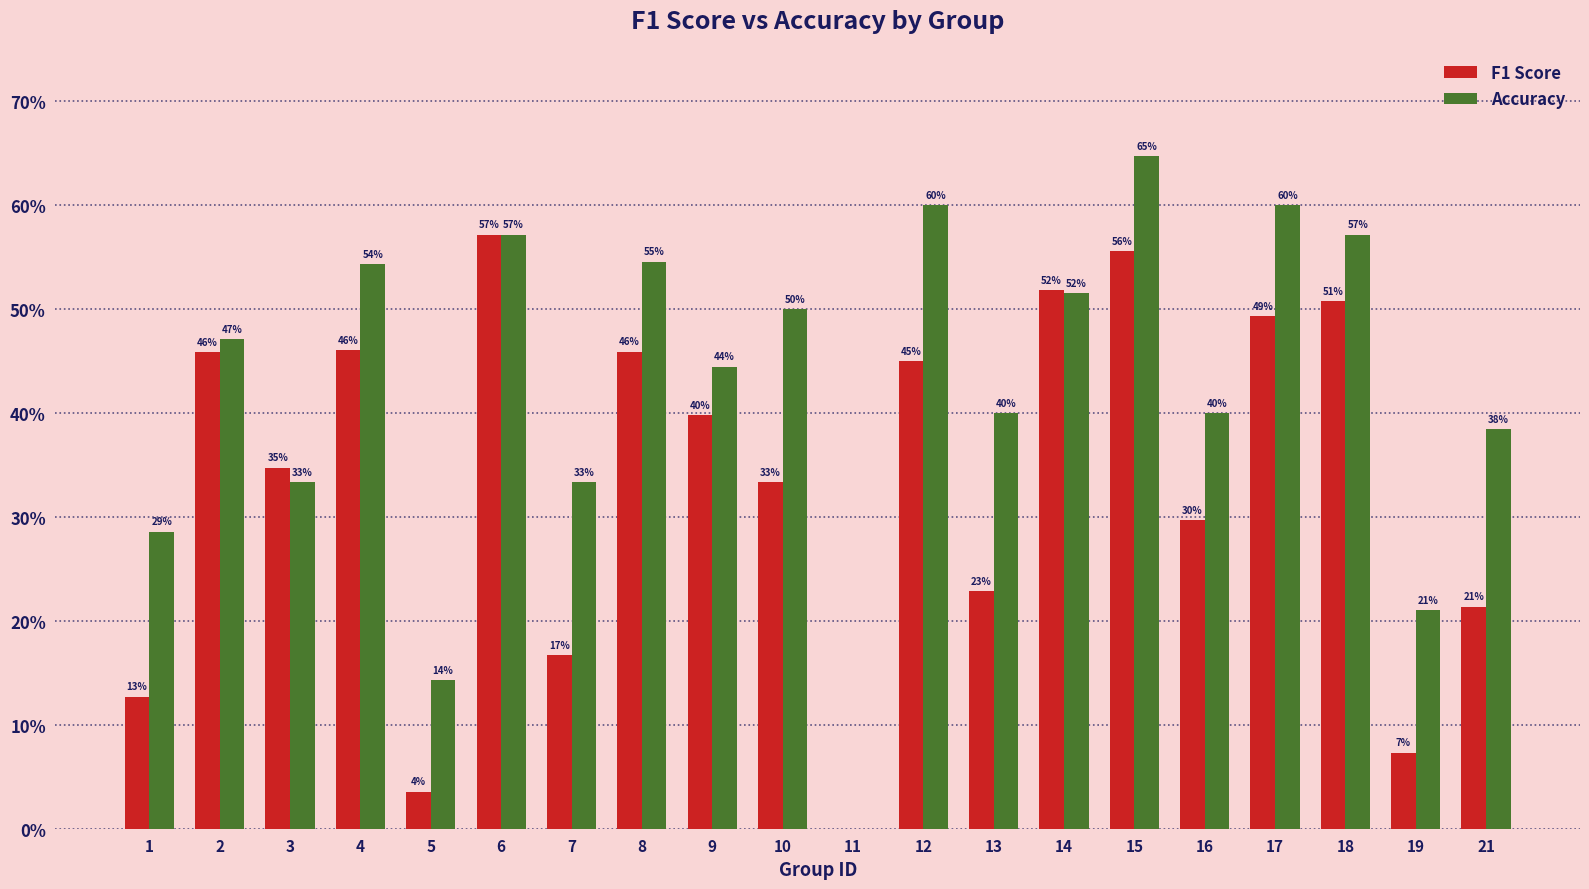

Rank the categories by Accuracy value from highest to lowest.

15, 12, 17, 6, 18, 8, 4, 14, 10, 2, 9, 13, 16, 21, 3, 7, 1, 19, 5, 11